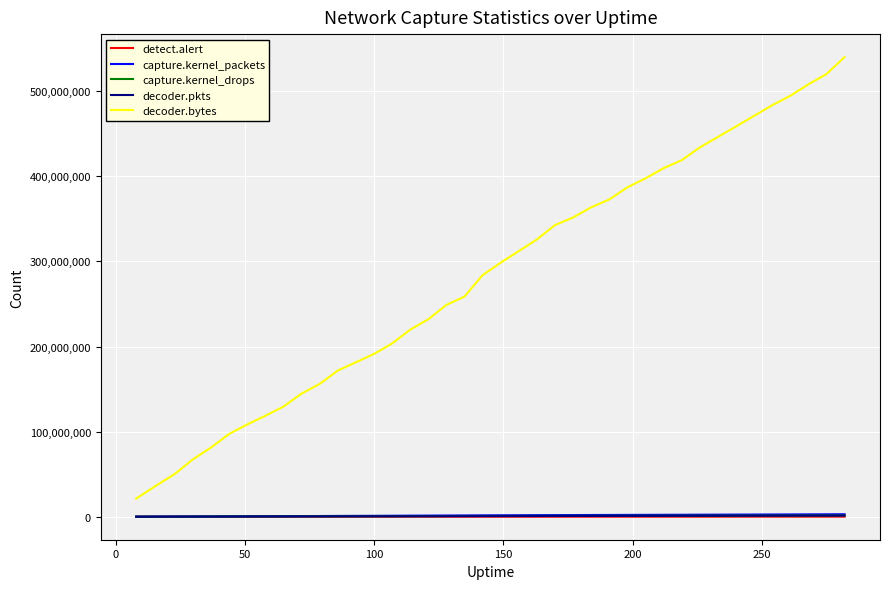

True or false: capture.kernel_packets and decoder.bytes cross at least once.

False